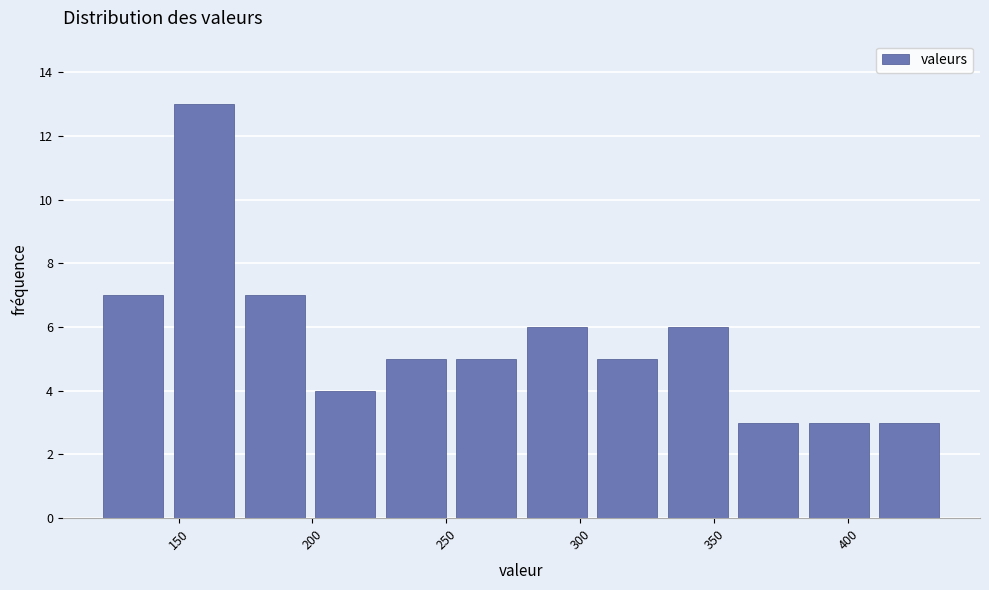

Which range on the x-axis has the tallest bar?

145 to 175